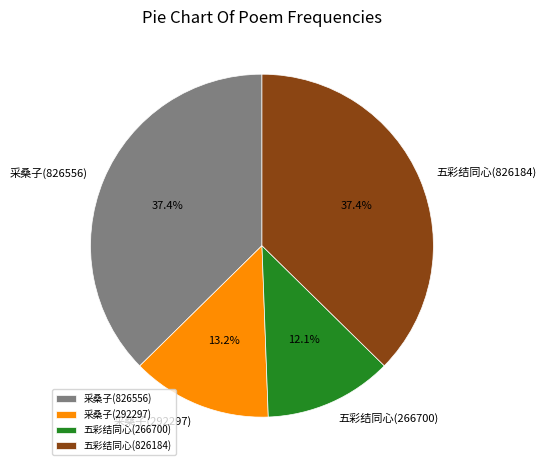

What percentage is the 采桑子(826556) slice, to the nearest percent?

37%